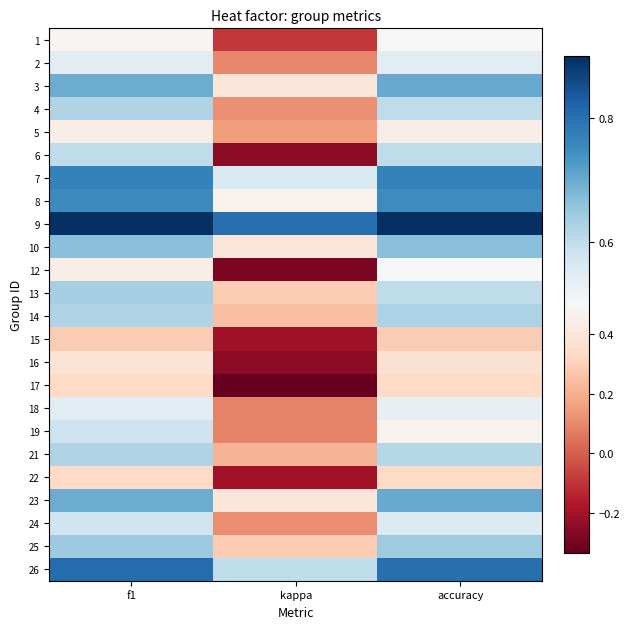

Reading left to right, transcribe all the data shown in this chart.

1: f1=0.5	kappa=-0.1	accuracy=0.5
2: f1=0.5	kappa=0.1	accuracy=0.5
3: f1=0.7	kappa=0.4	accuracy=0.7
4: f1=0.6	kappa=0.1	accuracy=0.6
5: f1=0.4	kappa=0.2	accuracy=0.4
6: f1=0.6	kappa=-0.2	accuracy=0.6
7: f1=0.8	kappa=0.6	accuracy=0.8
8: f1=0.8	kappa=0.5	accuracy=0.8
9: f1=0.9	kappa=0.8	accuracy=0.9
10: f1=0.7	kappa=0.4	accuracy=0.7
12: f1=0.4	kappa=-0.3	accuracy=0.5
13: f1=0.6	kappa=0.3	accuracy=0.6
14: f1=0.6	kappa=0.2	accuracy=0.6
15: f1=0.3	kappa=-0.2	accuracy=0.3
16: f1=0.4	kappa=-0.2	accuracy=0.4
17: f1=0.3	kappa=-0.3	accuracy=0.3
18: f1=0.5	kappa=0.1	accuracy=0.5
19: f1=0.6	kappa=0.1	accuracy=0.5
21: f1=0.6	kappa=0.2	accuracy=0.6
22: f1=0.3	kappa=-0.2	accuracy=0.3
23: f1=0.7	kappa=0.4	accuracy=0.7
24: f1=0.6	kappa=0.1	accuracy=0.6
25: f1=0.6	kappa=0.3	accuracy=0.6
26: f1=0.8	kappa=0.6	accuracy=0.8